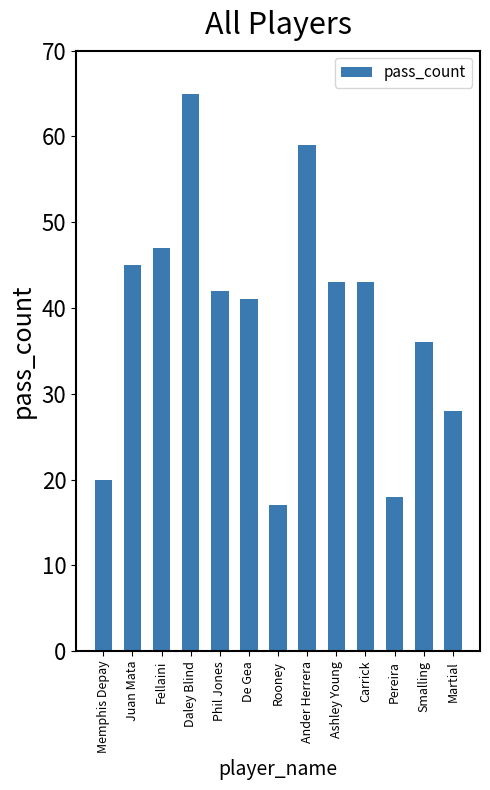

What is the label of the 3rd bar from the right?

Pereira